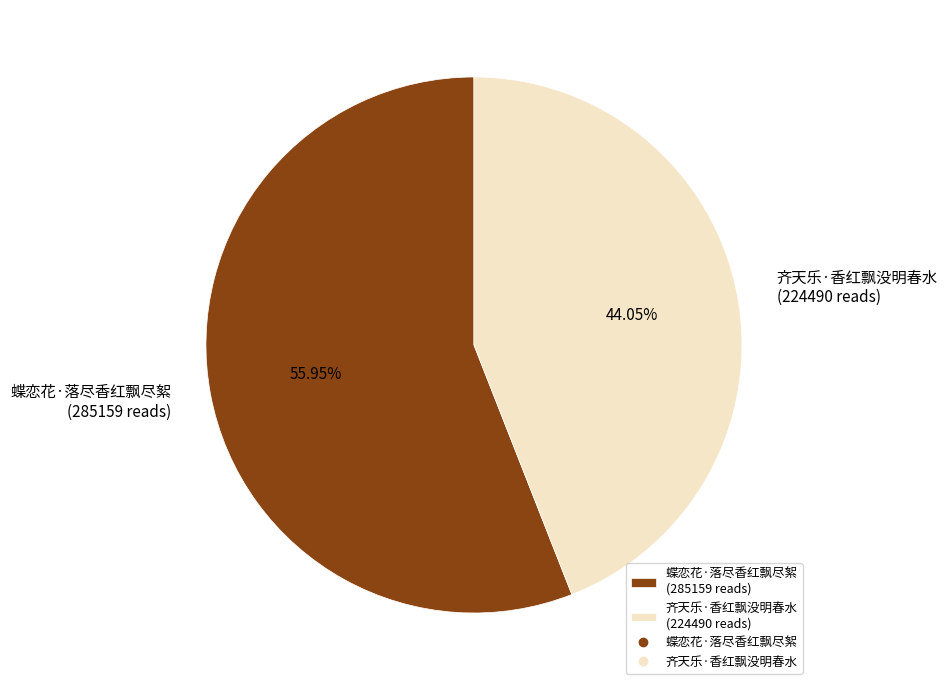

How many slices are in this pie chart?

2